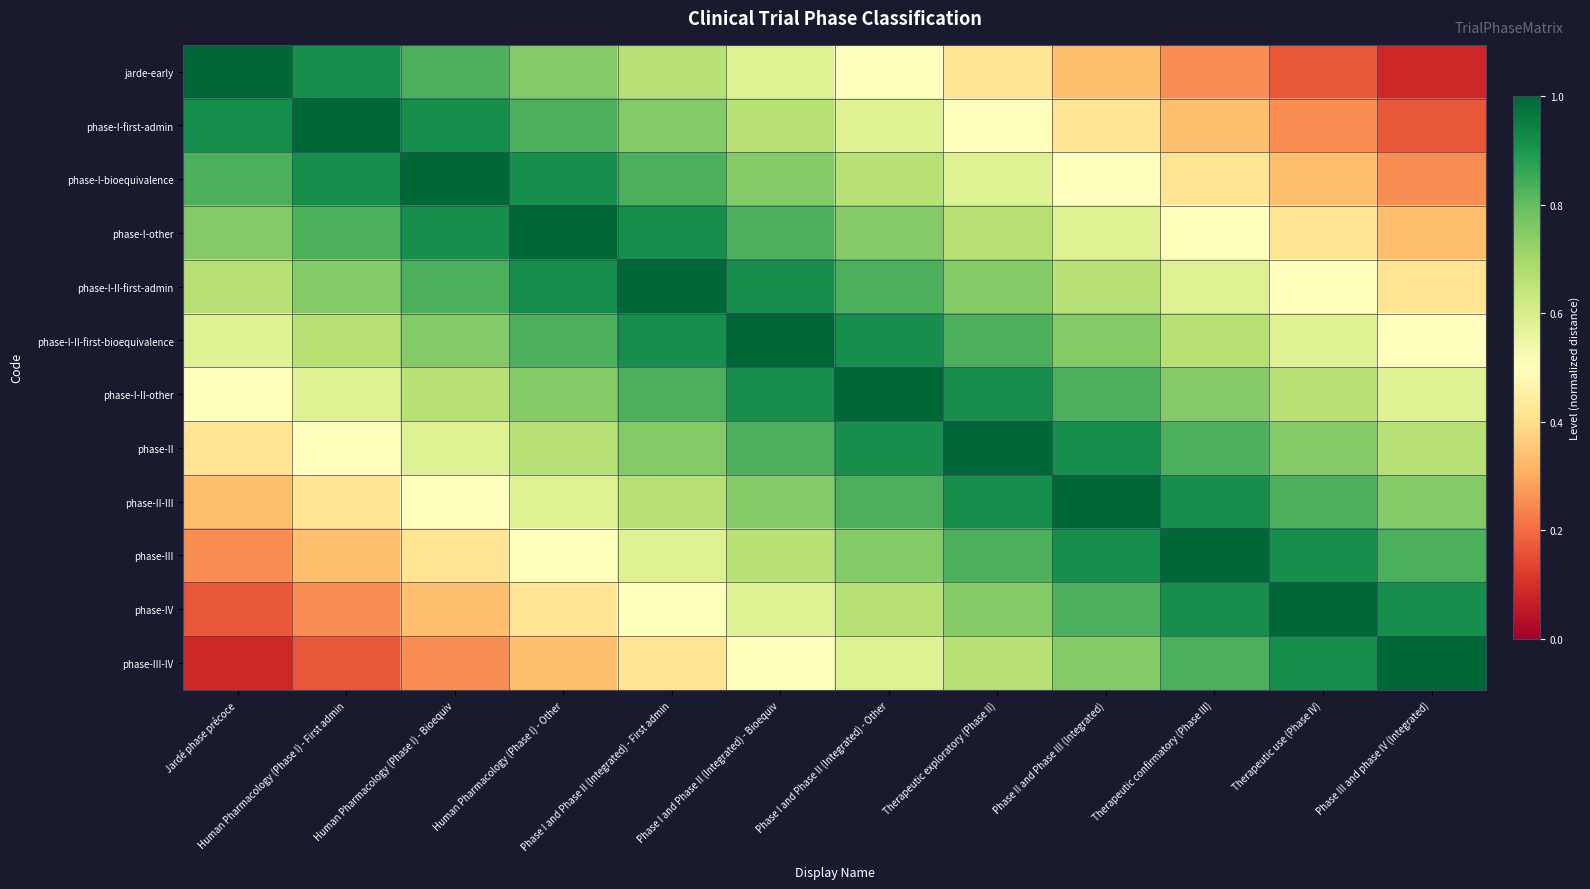

At which category is the sum across all series the highest?

Phase I and Phase II (Integrated) - Bioequiv